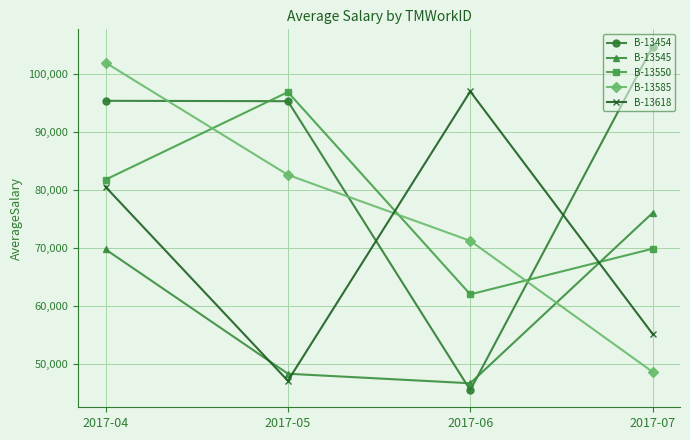

Is the value of B-13618 at 2017-07 greater than the value of B-13545 at 2017-05?

Yes